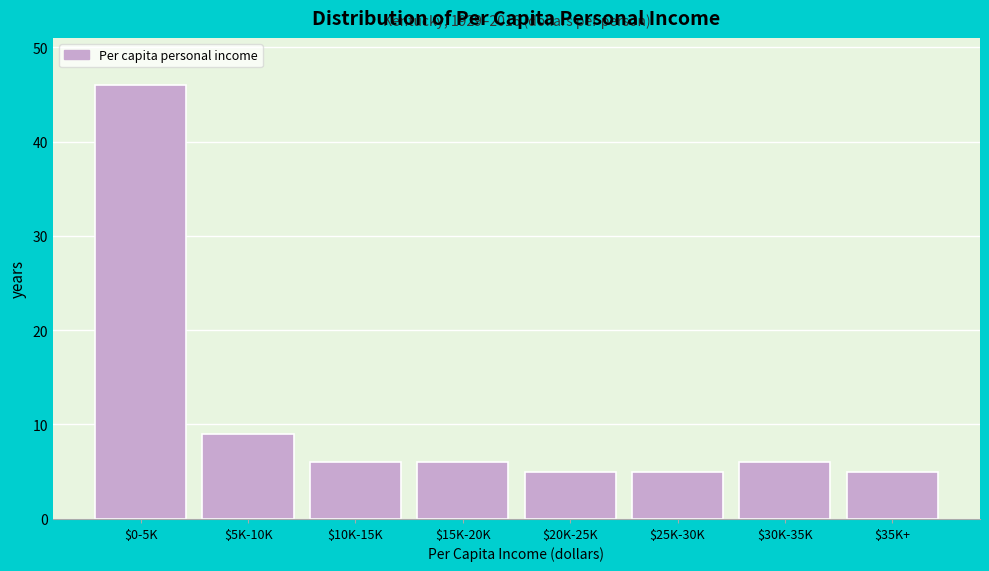

Reading left to right, extract all data points from this chart.

46	9	6	6	5	5	6	5